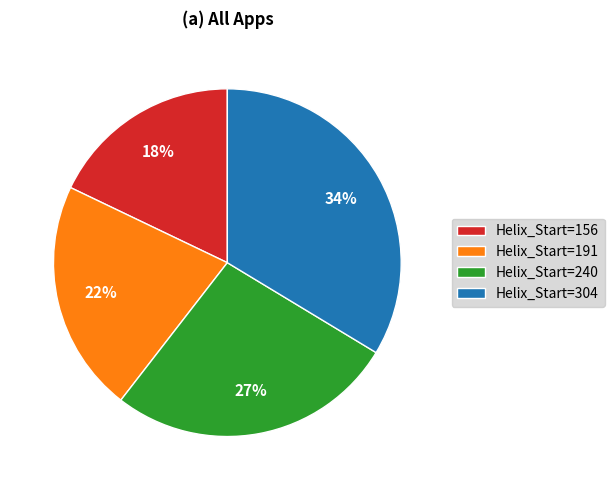

How many slices are in this pie chart?

4